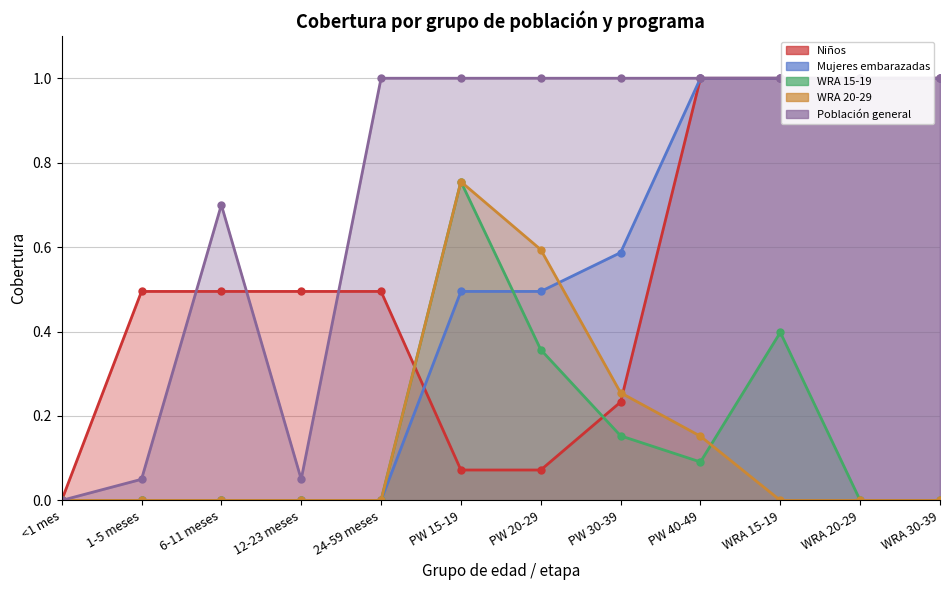

How many lines are shown in the chart?

5